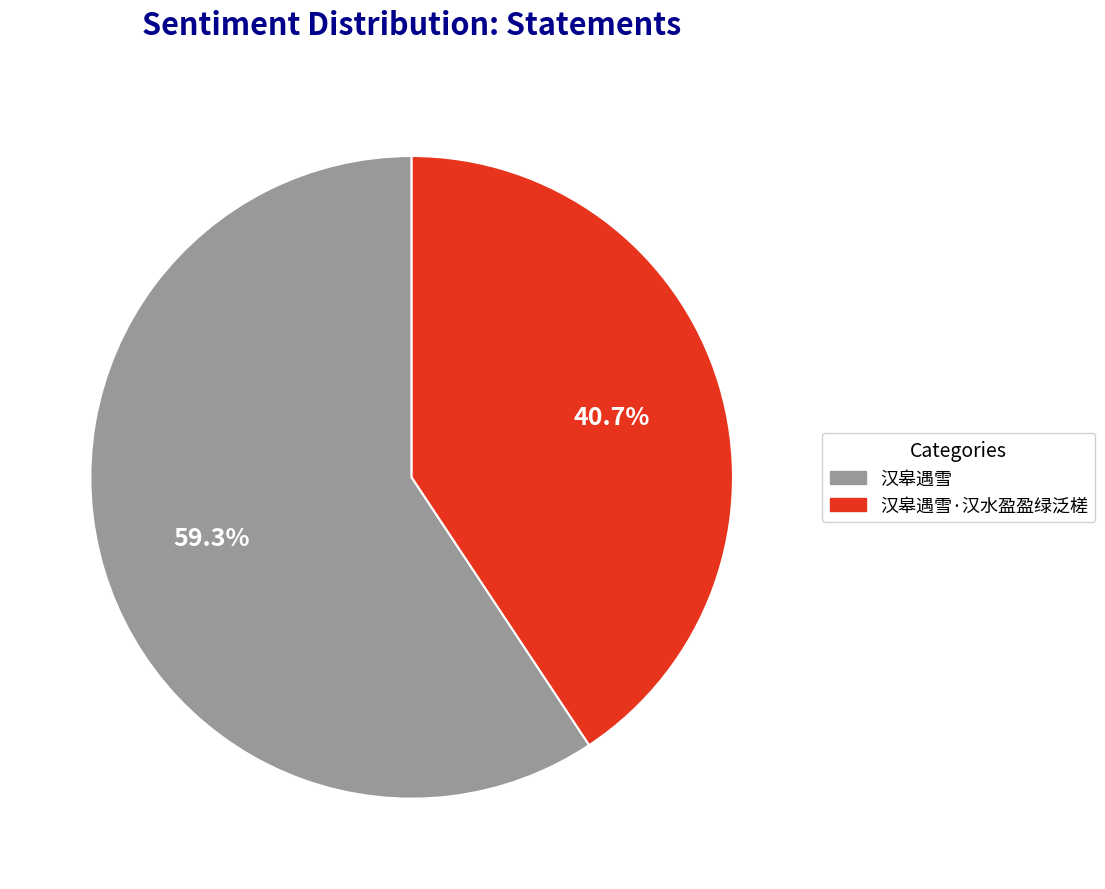

Is there a majority slice in this chart?

Yes